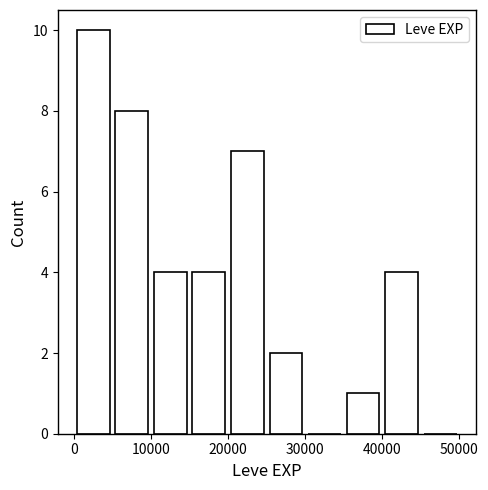

What is the height of the bar covering 40000 to 45000 on the x-axis? The values are not printed on the chart, so give them approximately, as read against the axis.

4